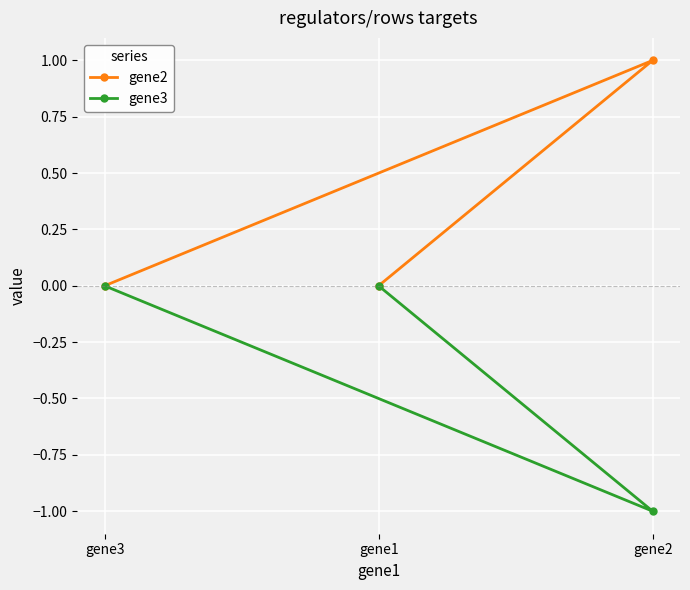

How many gene3 values are between -1 and 0?

3